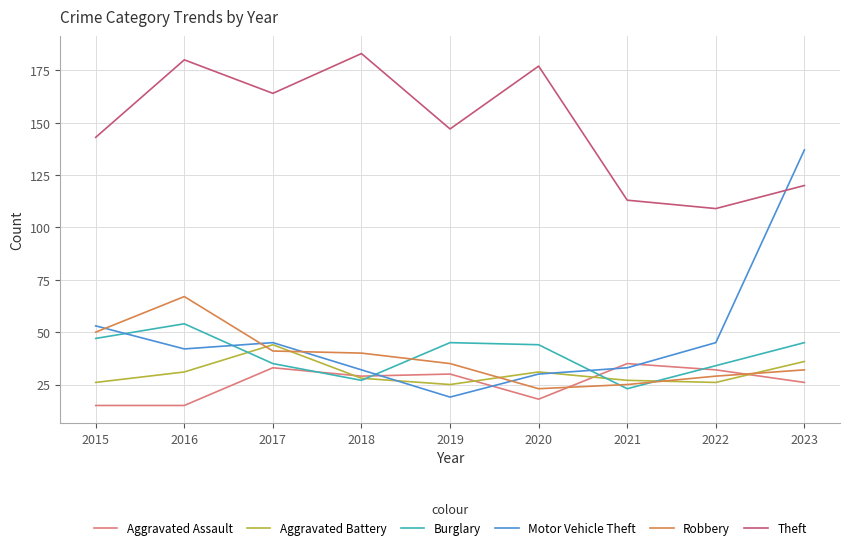

The value of Aggravated Assault at 2021 is 35. True or false?

True